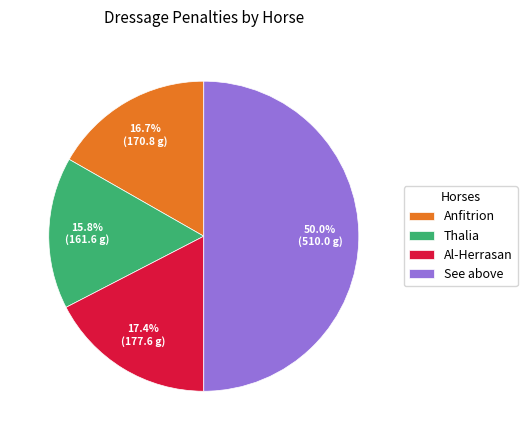

What percentage is the Anfitrion slice, to the nearest percent?

17%